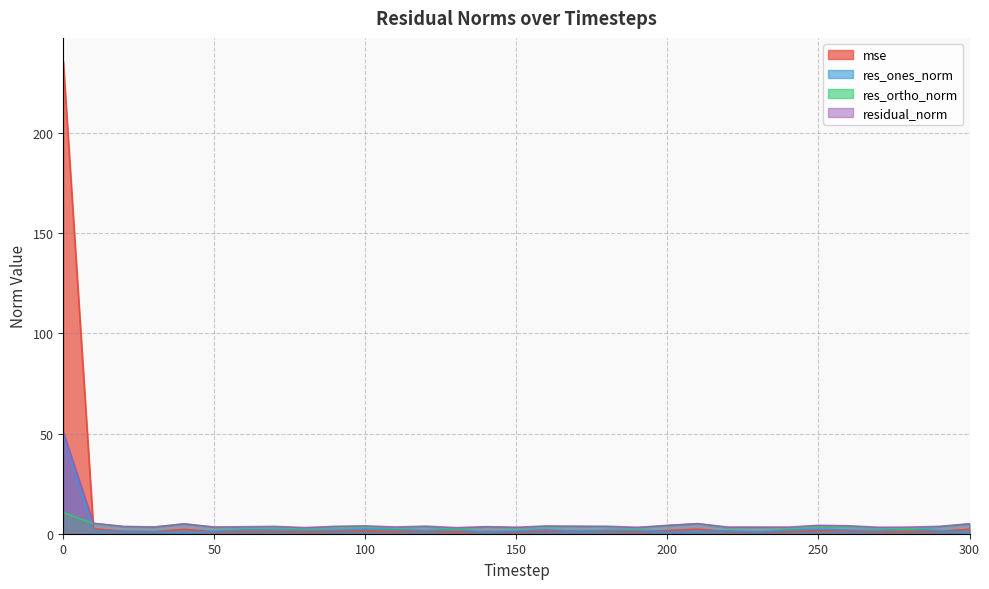

Reading right to left, what are all the values shown in this chart?

mse: 2.2	1.2	1.0	0.9	1.4	1.6	1.0	1.0	1.0	2.3	1.6	0.9	1.3	1.3	1.4	0.9	1.1	0.8	1.3	1.0	1.4	1.2	0.8	1.2	1.1	1.0	2.2	1.0	1.2	2.5	235.7
res_ones_norm: 0.5	1.5	2.3	1.5	1.8	2.3	1.8	0.8	1.5	0.8	0.9	1.6	1.7	1.2	2.0	1.4	0.8	2.0	1.5	2.1	2.2	1.7	1.6	1.9	1.9	1.2	0.5	0.9	1.1	1.2	49.8
res_ortho_norm: 4.9	3.4	2.3	2.8	3.5	3.5	2.8	3.2	2.9	5.0	4.1	2.7	3.3	3.6	3.3	2.9	3.4	2.2	3.5	2.6	3.2	3.3	2.6	3.1	2.9	3.1	4.9	3.2	3.5	5.1	10.5
residual_norm: 4.9	3.7	3.3	3.2	4.0	4.2	3.3	3.3	3.3	5.0	4.2	3.2	3.7	3.7	3.9	3.2	3.5	3.0	3.8	3.3	3.9	3.7	3.0	3.6	3.5	3.3	4.9	3.4	3.6	5.2	50.9